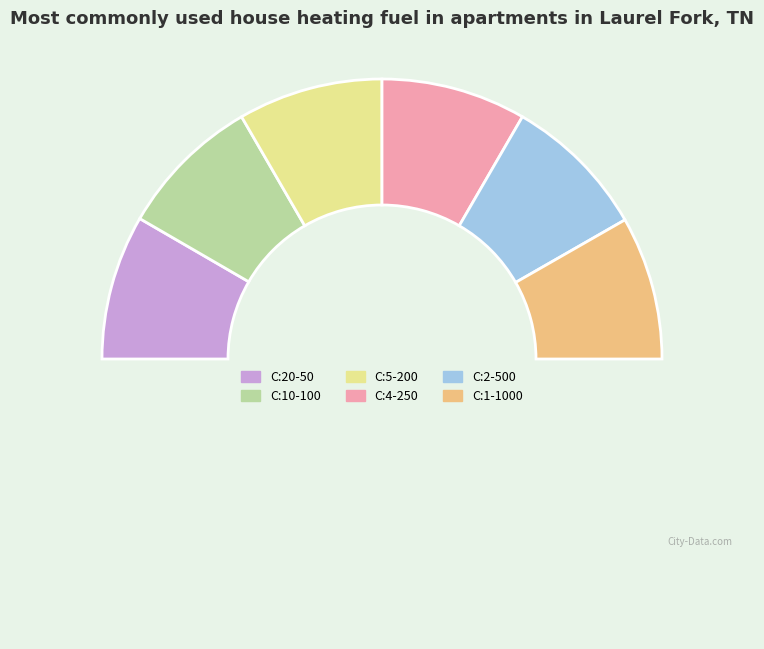

How many slices are in this pie chart?

7